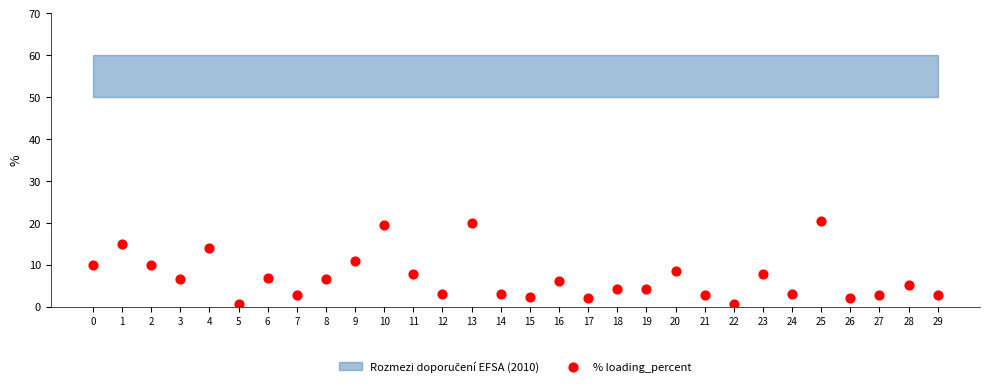

What is the range of Y values (max minus min)?

19.8